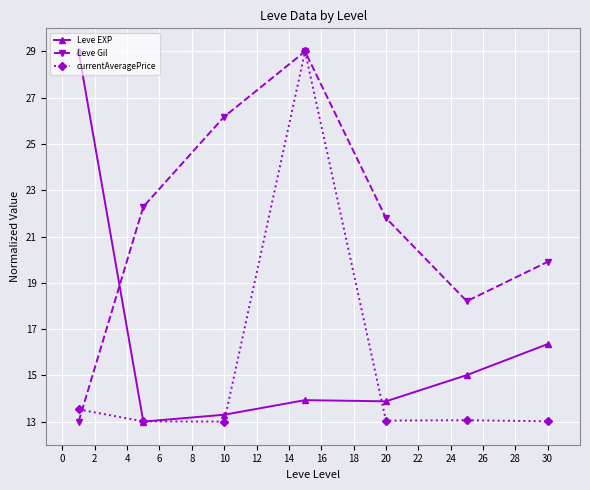

What is the value of the Leve Gil point at the 6th from the left?

18.2